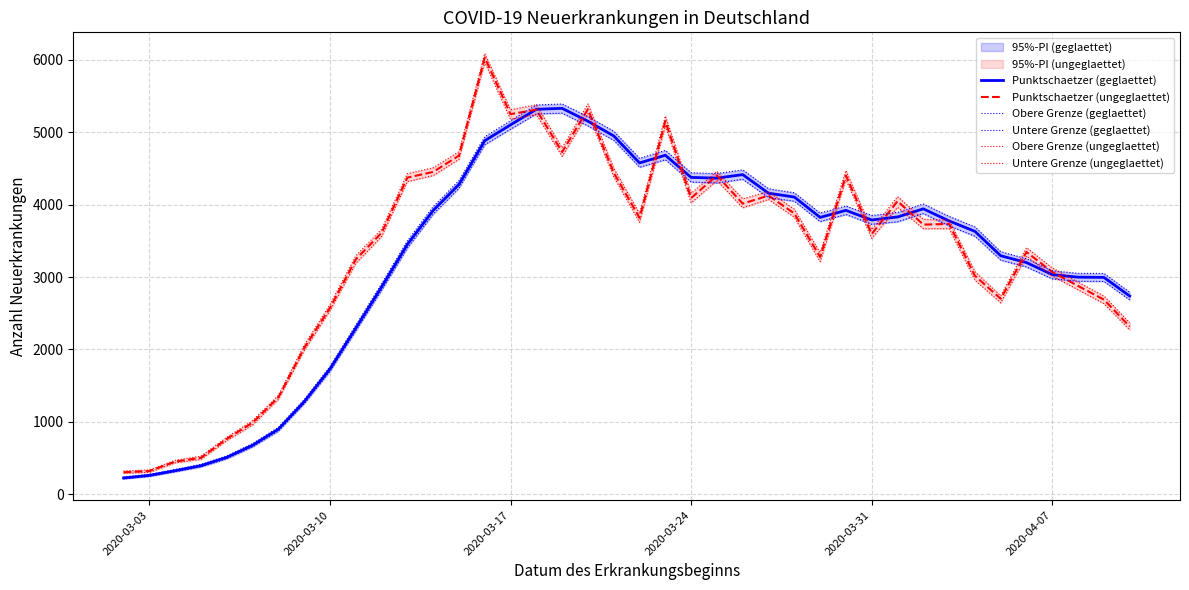

List the series in order of their peak value, highest first.

Obere Grenze (ungeglaettet), Punktschaetzer (ungeglaettet), Untere Grenze (ungeglaettet), Obere Grenze (geglaettet), Punktschaetzer (geglaettet), Untere Grenze (geglaettet)